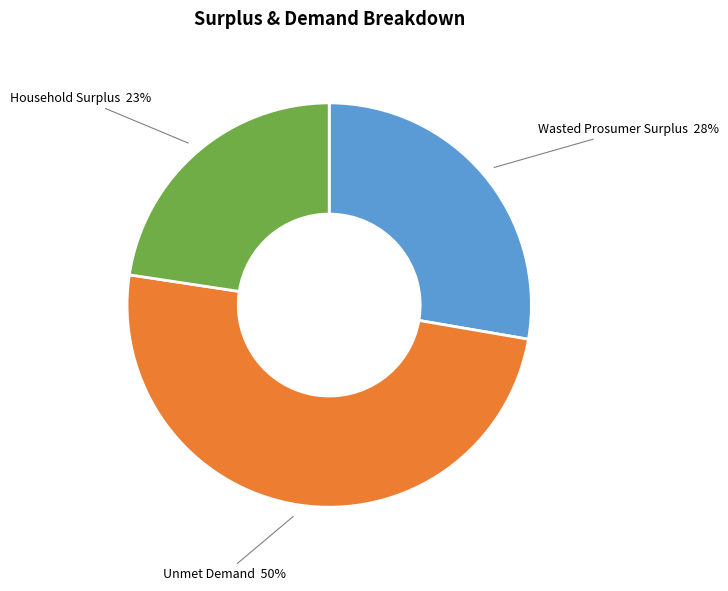

To the nearest percent, what is the difference between the largest and smallest slice percentages?

27%